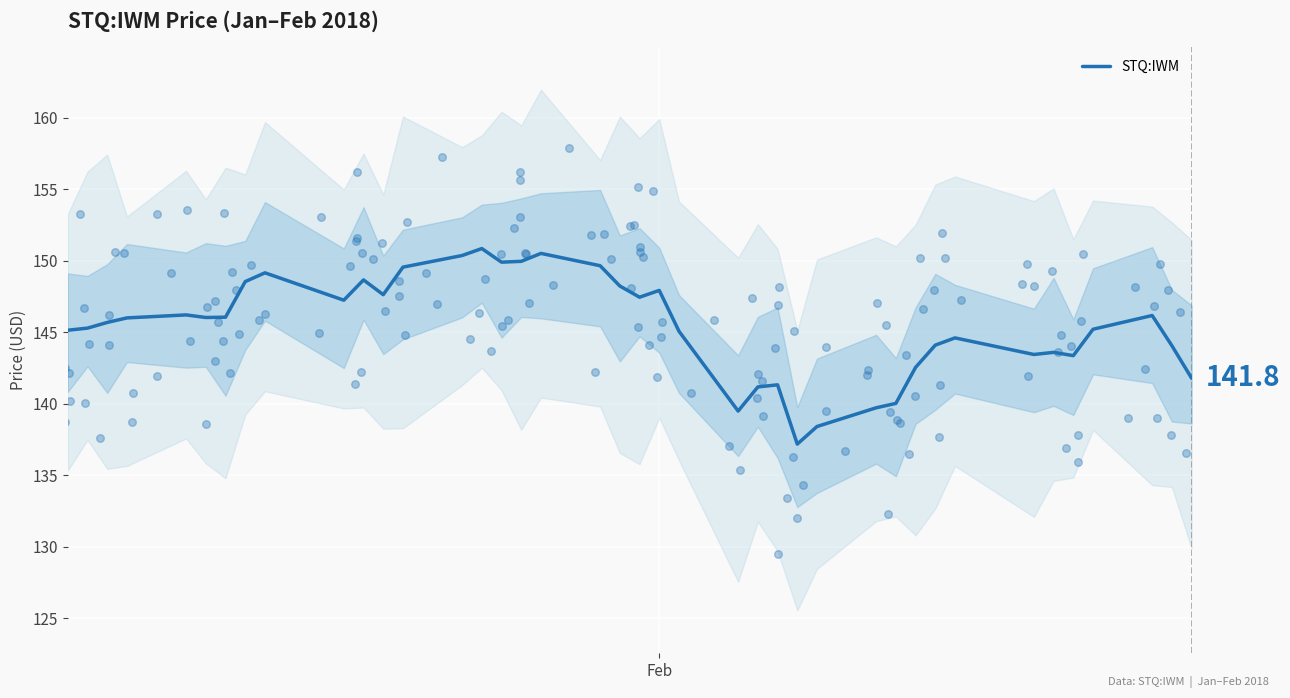

What is the lowest value of the STQ:IWM series?

137.2